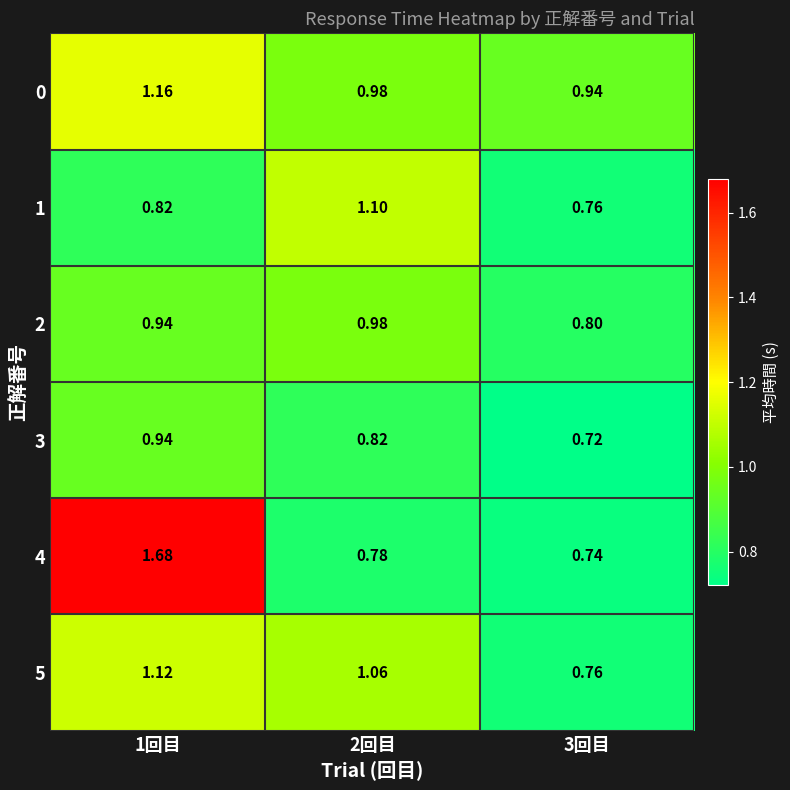

Which series changed the most between 1回目 and 2回目?

4